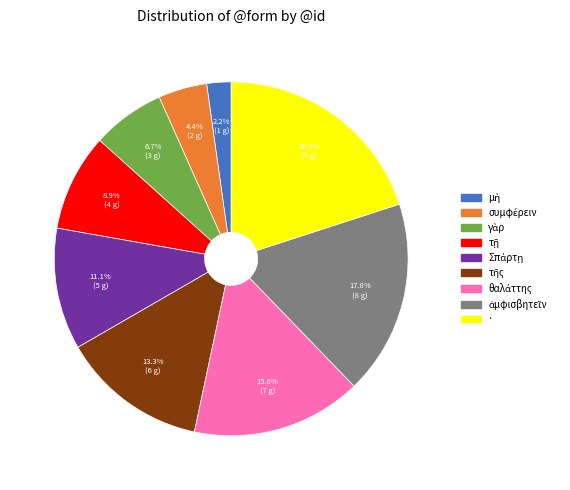

What is the largest slice in the pie chart?

·